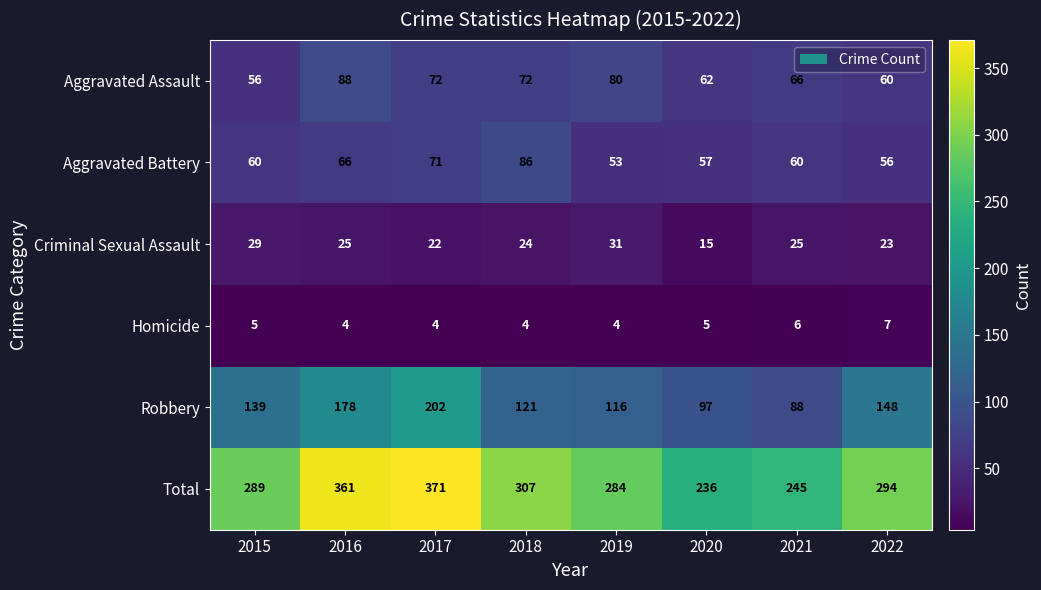

Which series changed the most between 2020 and 2021?

Criminal Sexual Assault